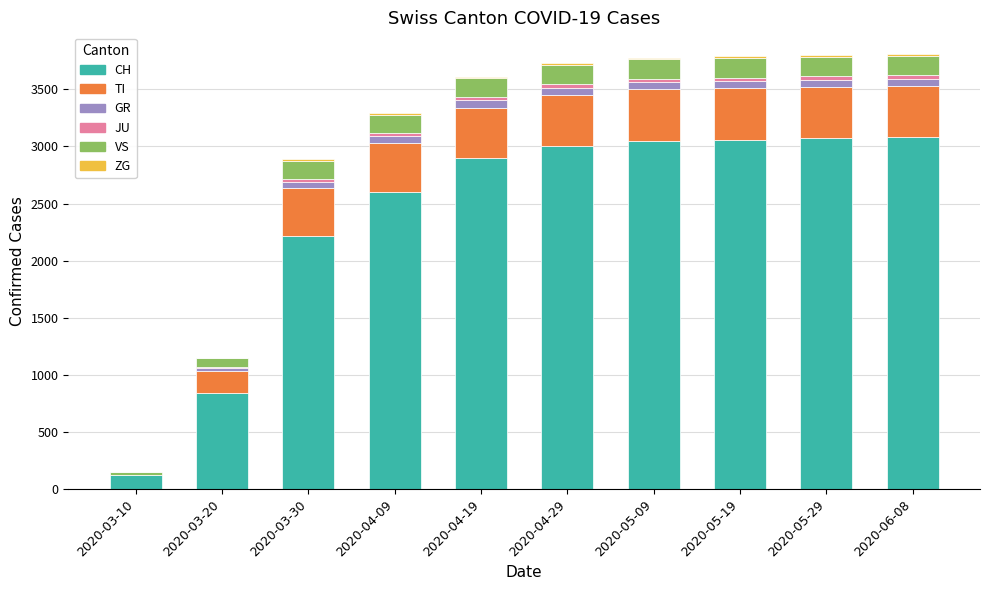

The value of CH at 2020-04-19 is 4244. True or false?

False